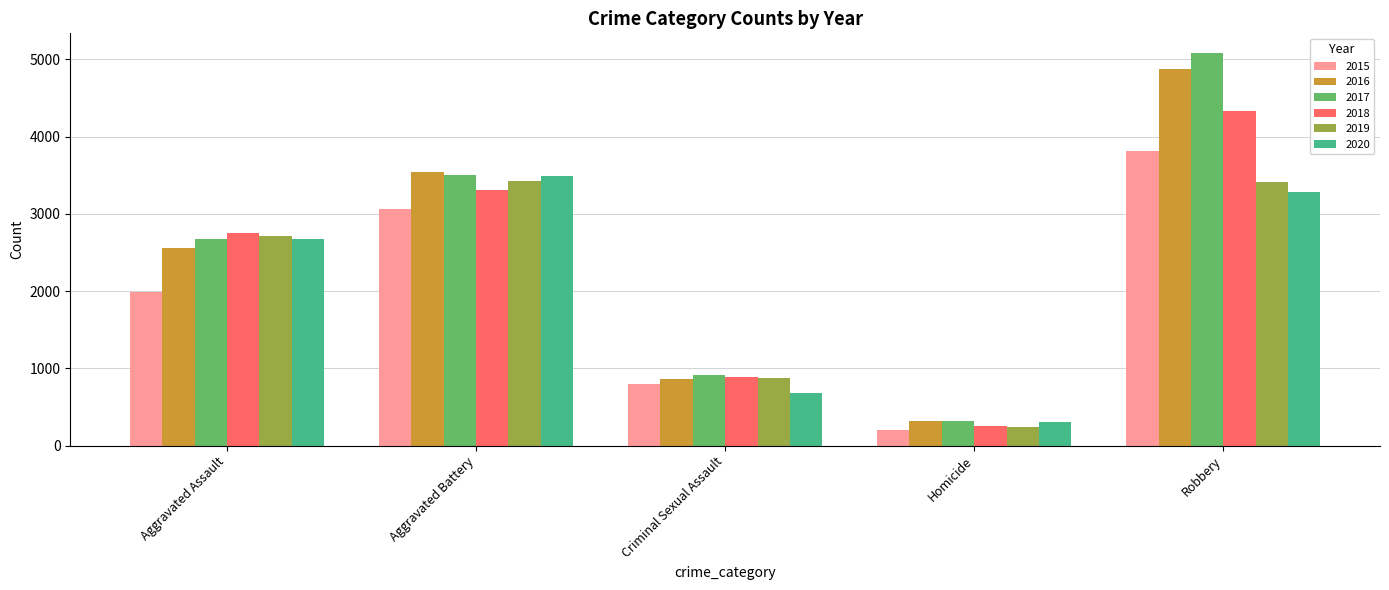

At which label is 2020 closest to 1899?

Aggravated Assault